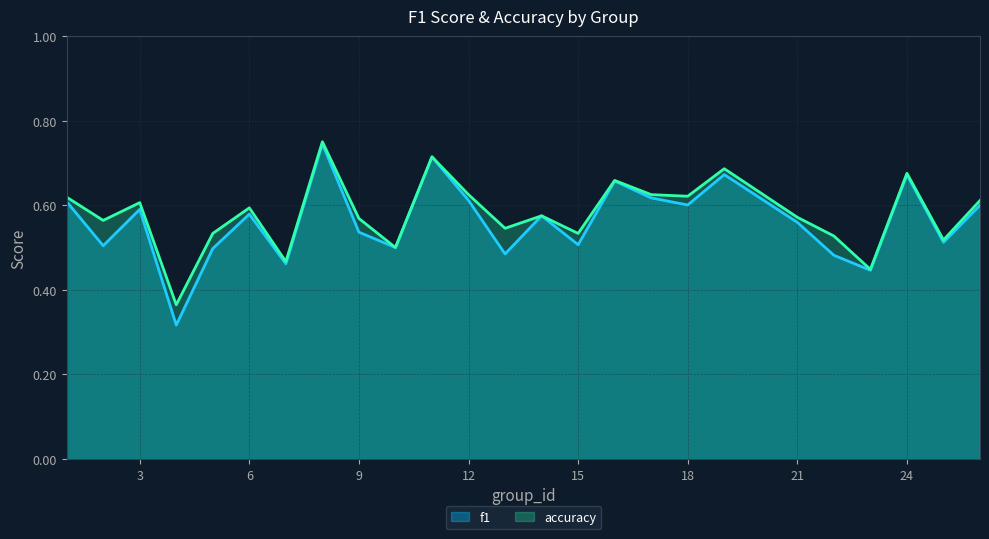

What is the value of the f1 point at the 21st from the left?

0.5